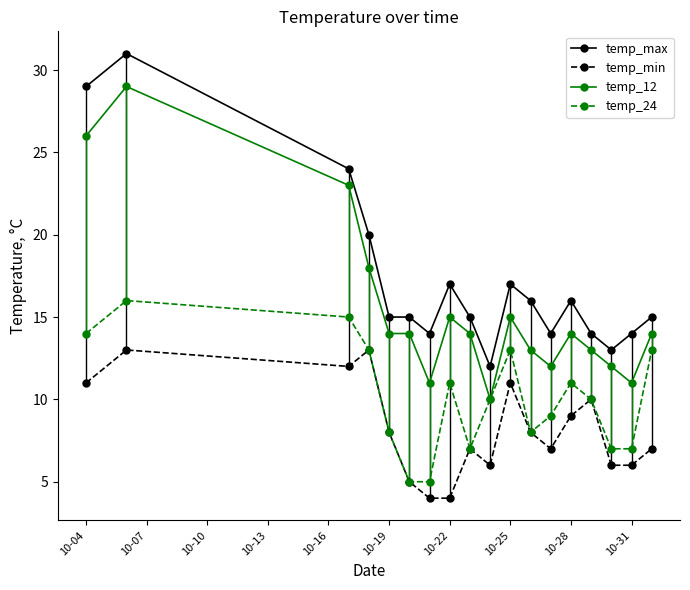

Which series has the largest total across all categories?

temp_max